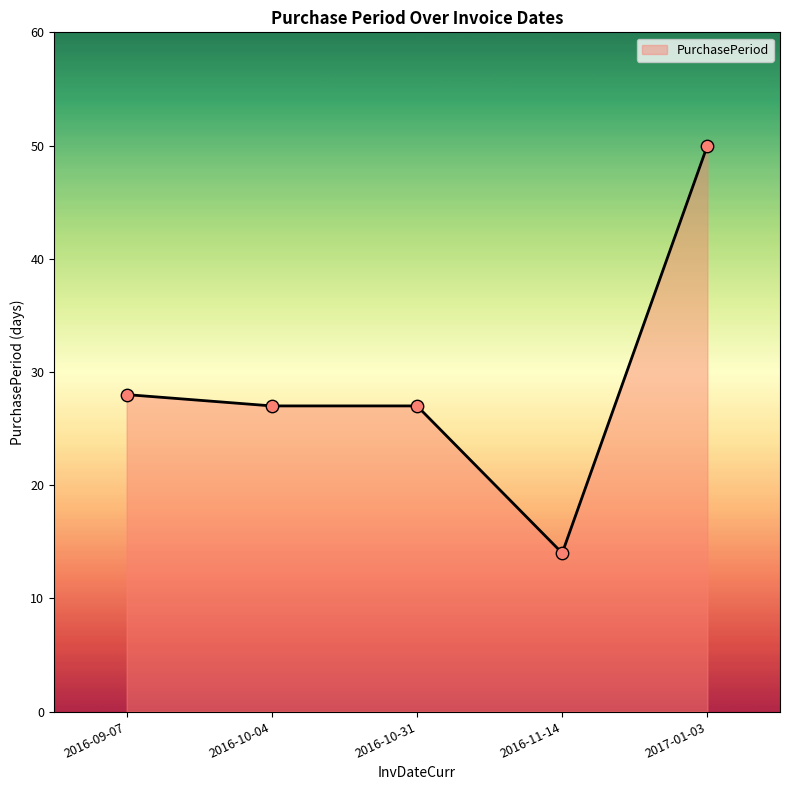

Approximately how many times larger is the value at 2017-01-03 compared to 2016-11-14?

3.6